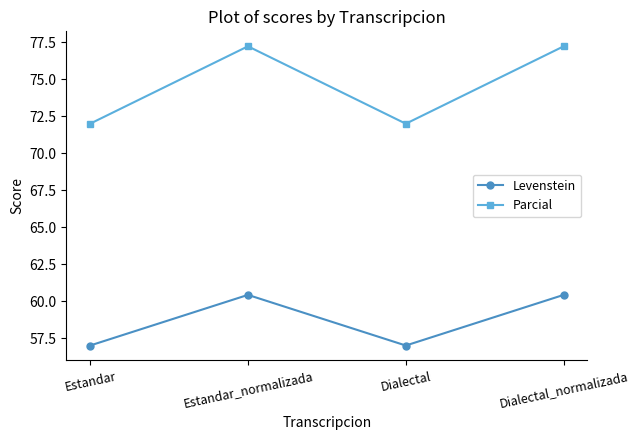

Rank the series by their average value, from highest to lowest.

Parcial, Levenstein